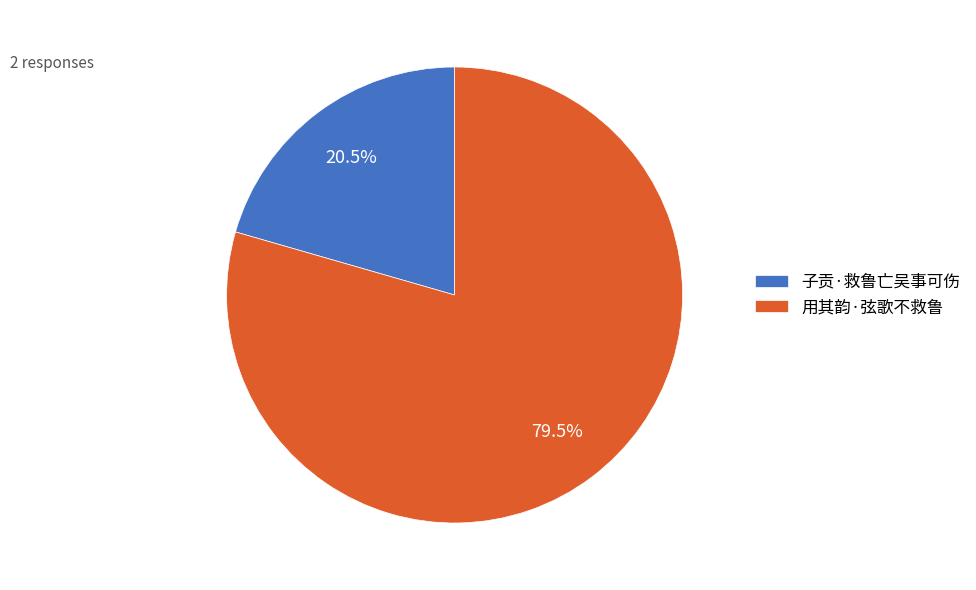

What percentage is NOT represented by 子贡·救鲁亡吴事可伤?

79.5%